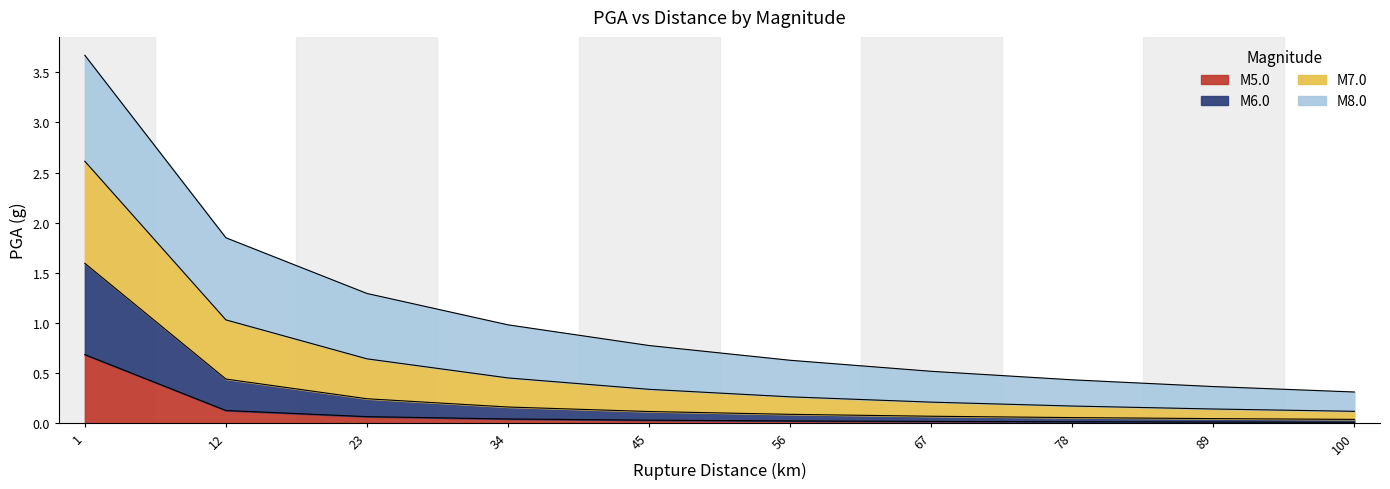

The M5.0 series shows 0.0 at 45. True or false?

True